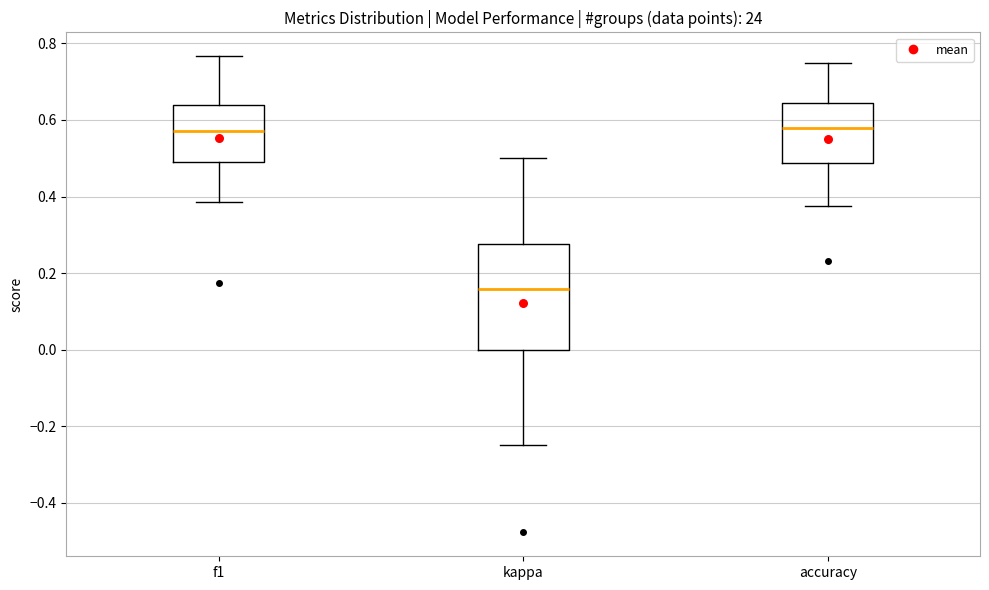

Reading left to right, transcribe this box plot: for each box, give where its median line is, the range the box spans, and where its two whiskers end, as read against the y-axis. The values are not printed on the chart, so give them approximately, as read against the axis.

f1: median 0.58, box 0.48 to 0.64, whiskers 0.38 to 0.76
kappa: median 0.16, box 0.00 to 0.28, whiskers -0.24 to 0.50
accuracy: median 0.58, box 0.48 to 0.64, whiskers 0.38 to 0.76